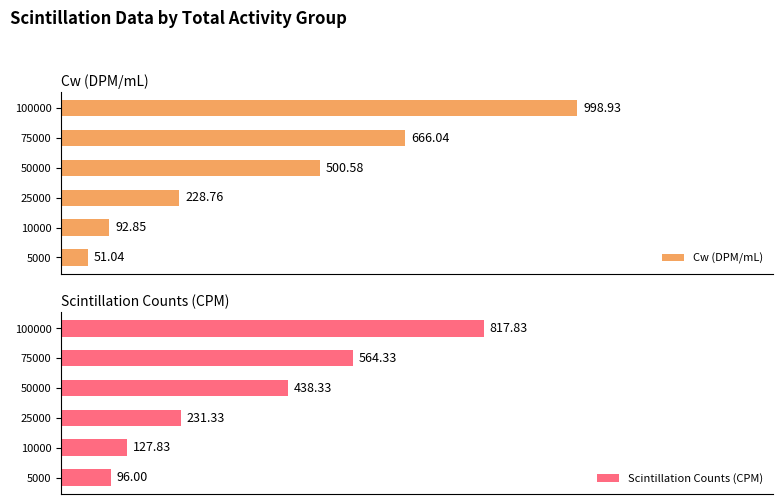

How many distinct data groups are displayed?

2